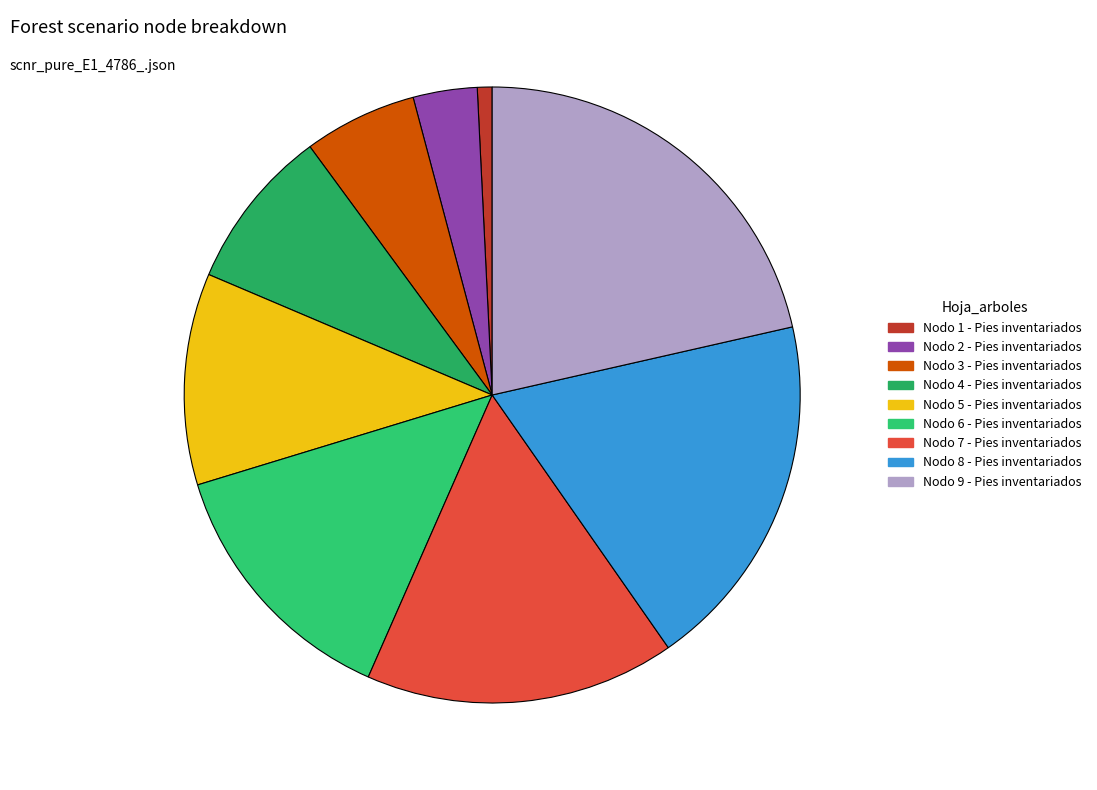

The Nodo 4 - Pies inventariados slice represents 9% of the pie. True or false?

True